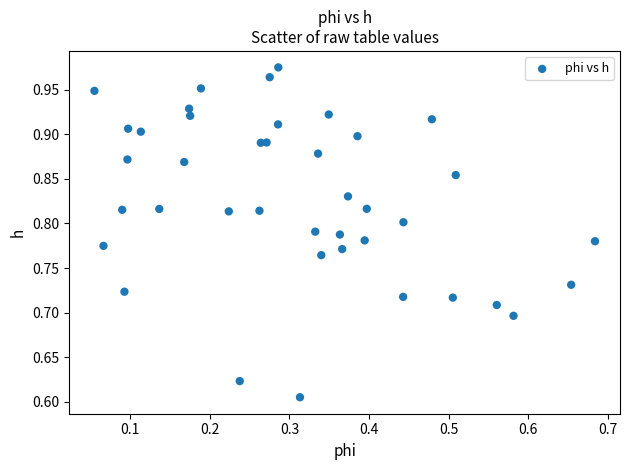

What is the range of Y values (max minus min)?

0.4